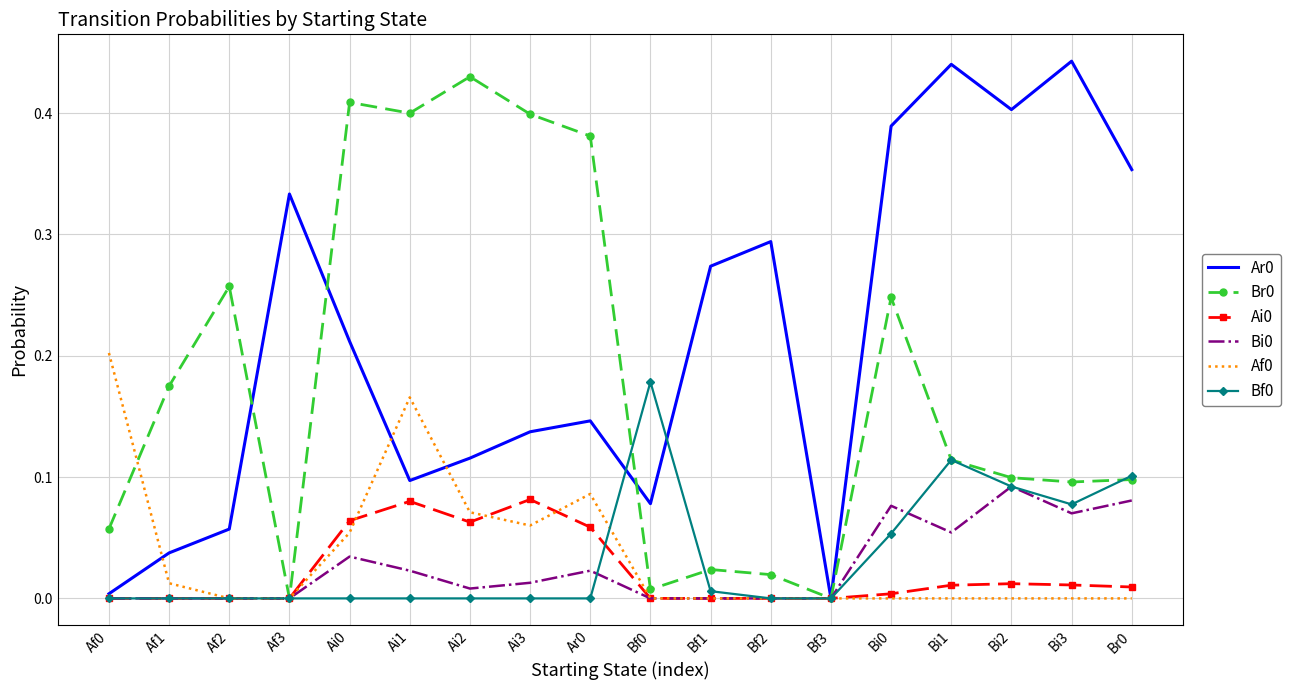

Is the value of Bi0 at Bf3 greater than the value of Ai0 at Ai0?

No